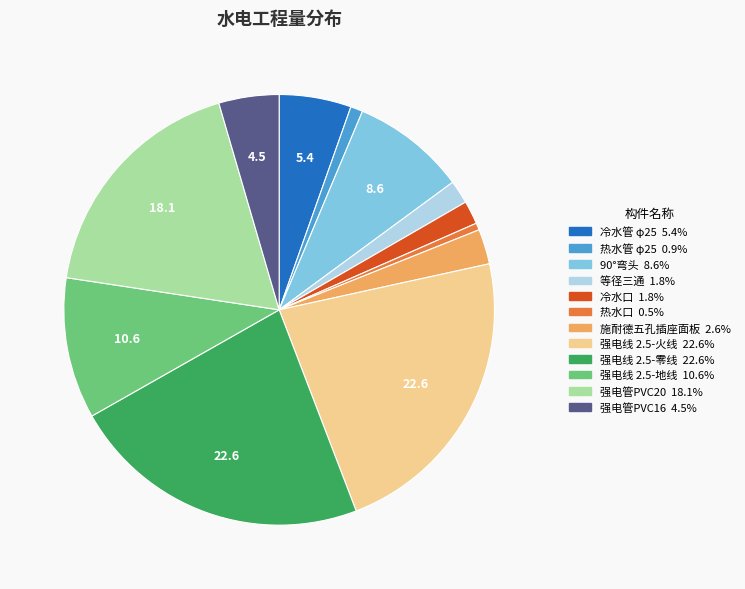

How many segments does this pie chart have?

12